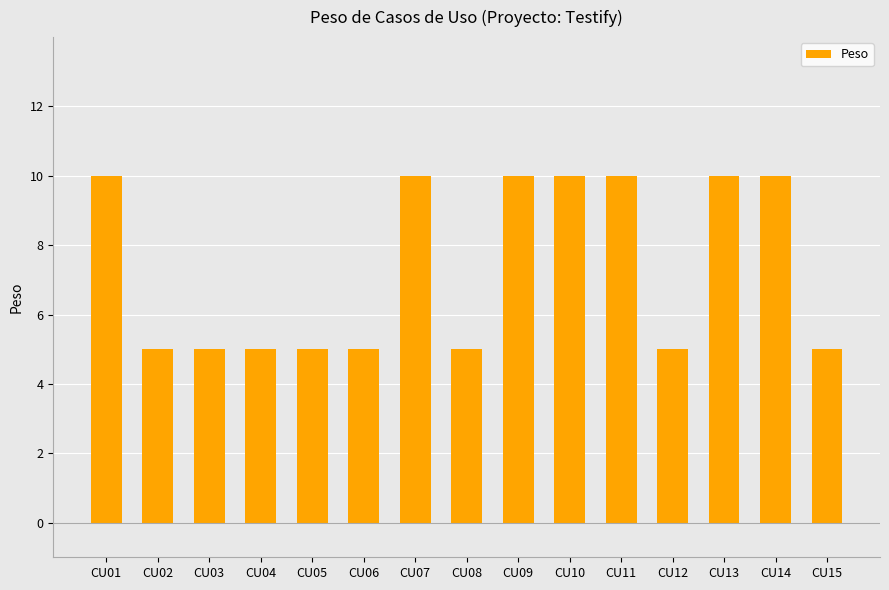

Approximately how many times larger is the value at CU10 compared to CU04?

2.0